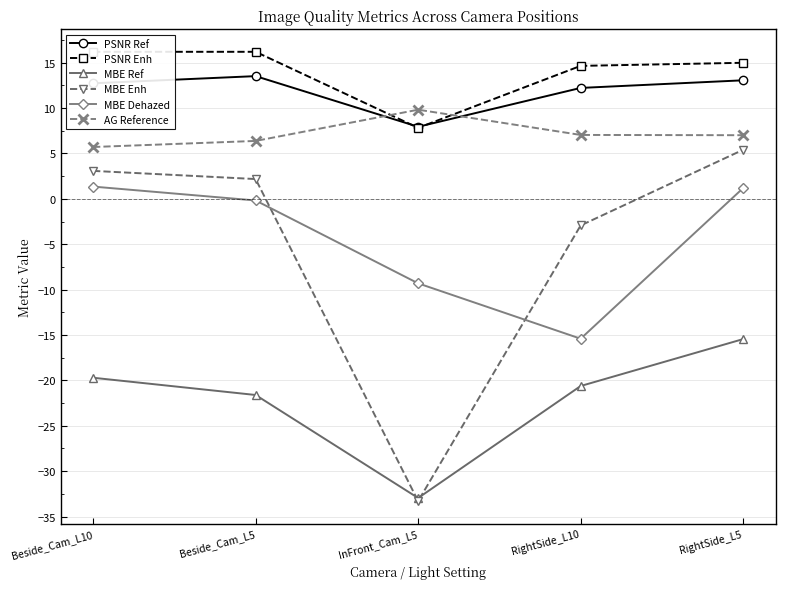

What is the label of the 2nd point from the left?

Beside_Cam_L5